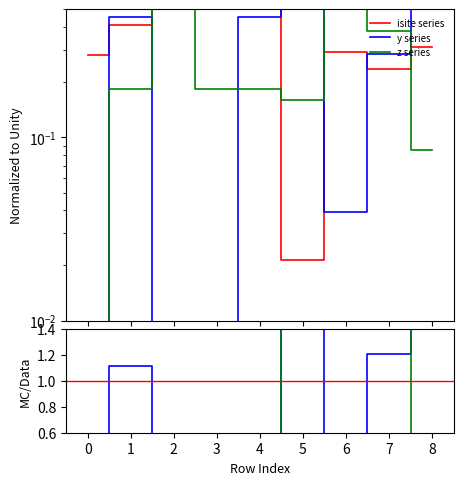

Between 1 and 2, which series saw the biggest shift?

y/isite